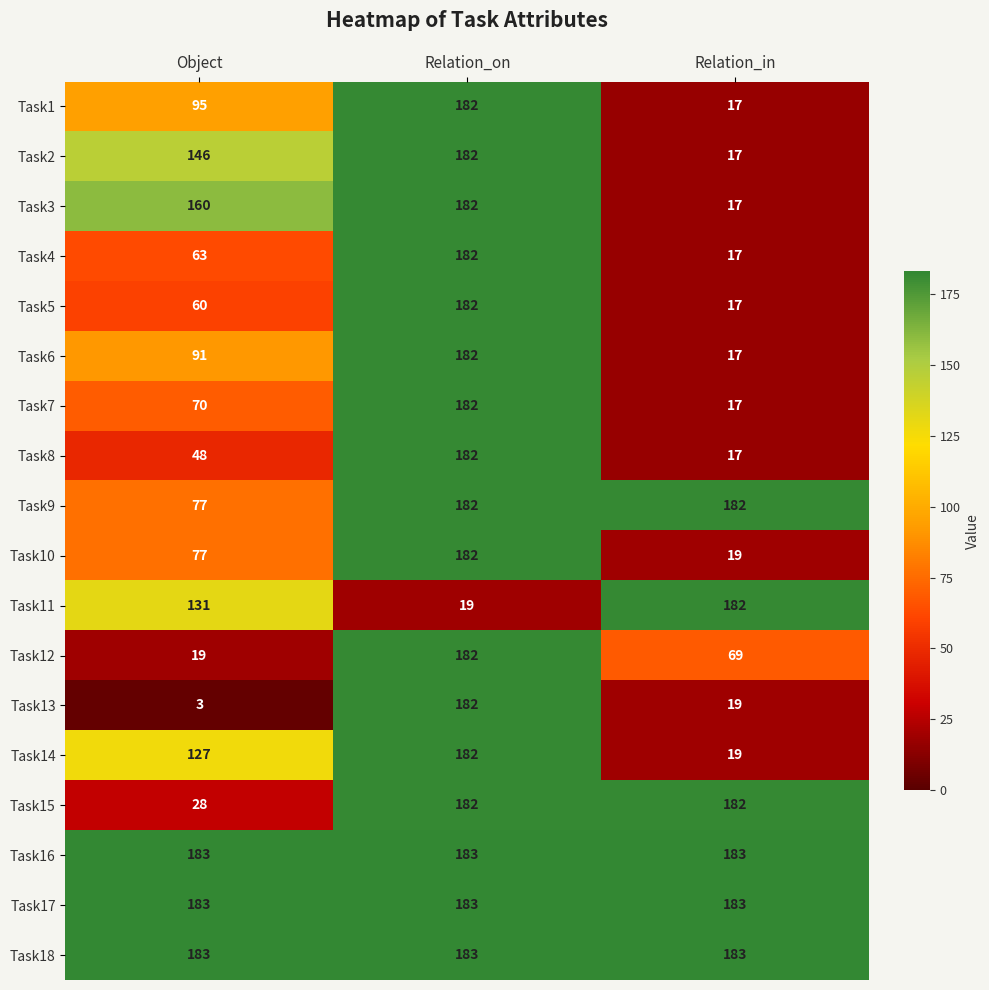

The value of Task17 at Object is 183. True or false?

True